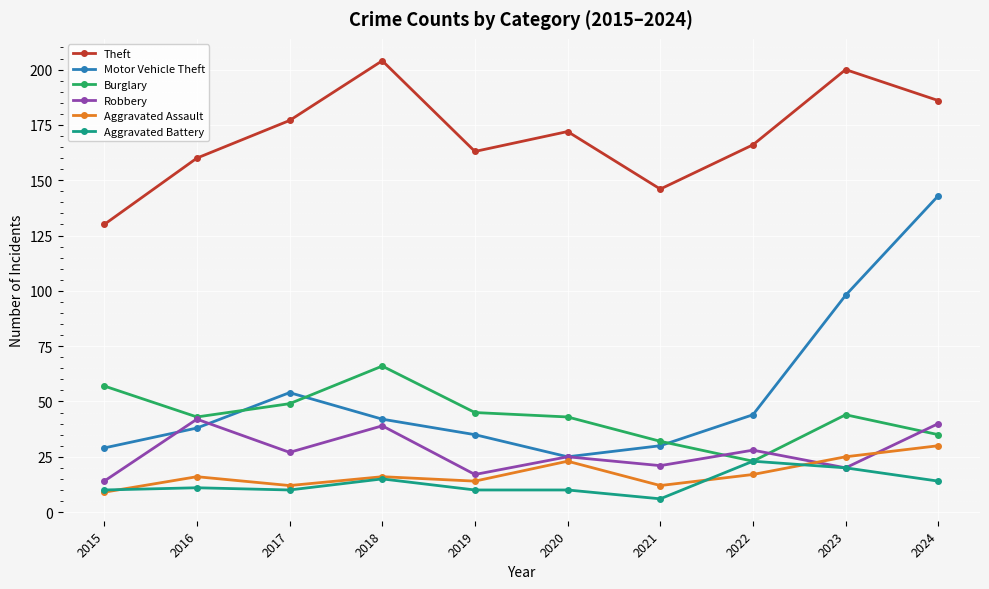

What is the sum of all Motor Vehicle Theft values?

538